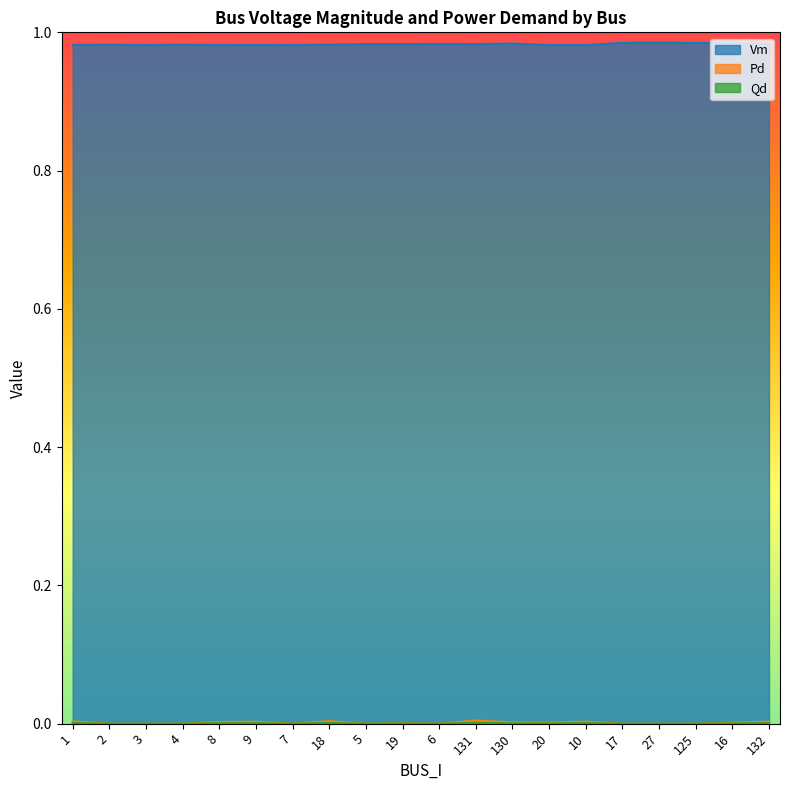

Rank the series at 20 from highest to lowest value.

Vm, Pd, Qd